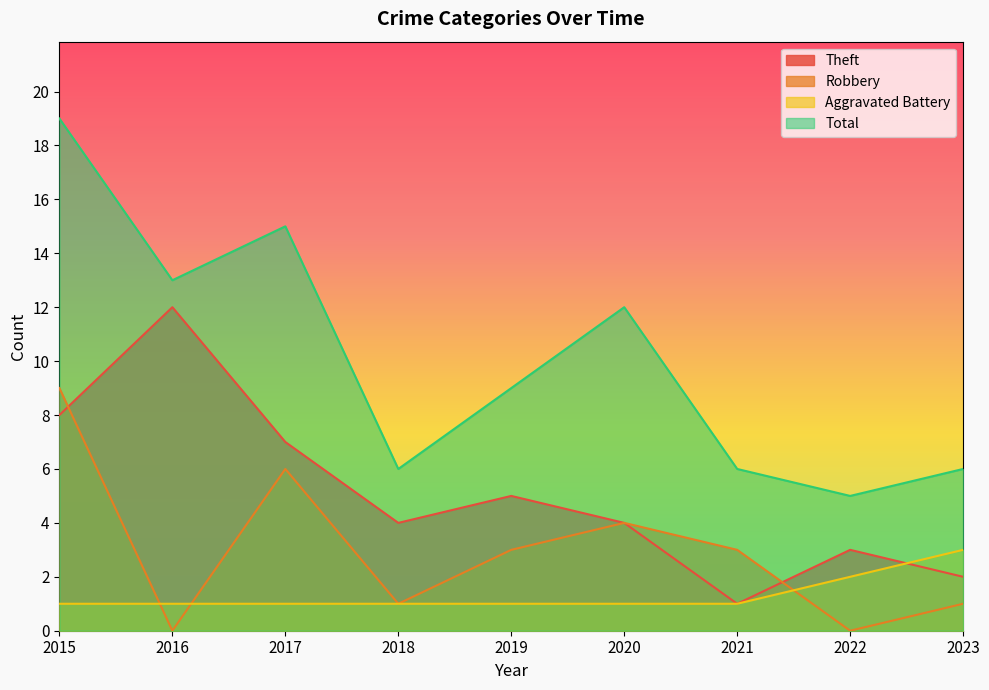

Count the number of categories in the chart.

9